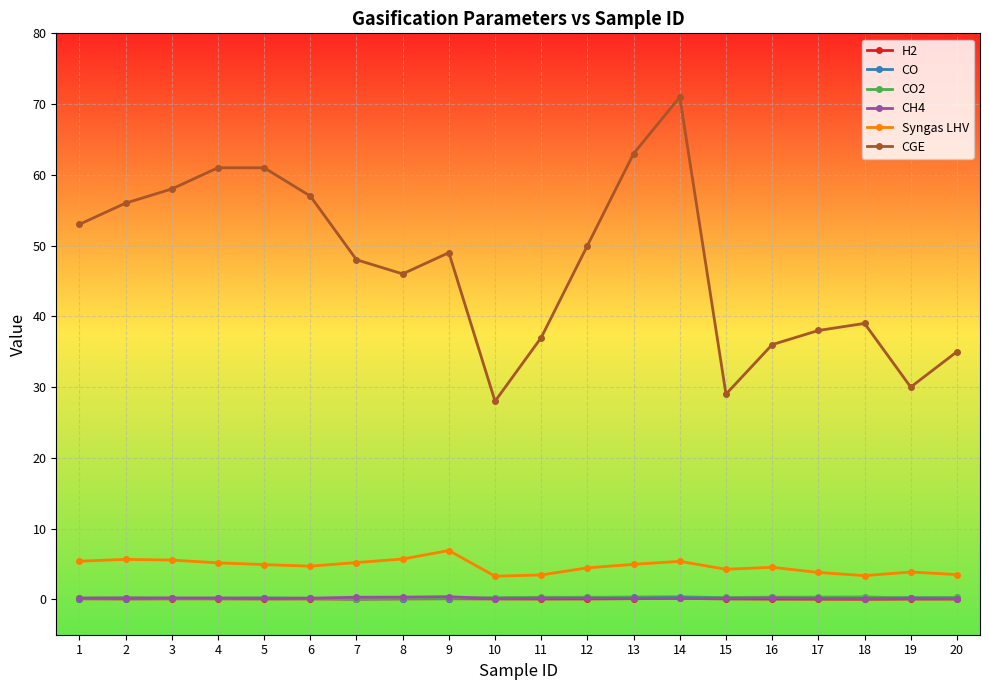

Is this an area chart (filled region under the line)?

No